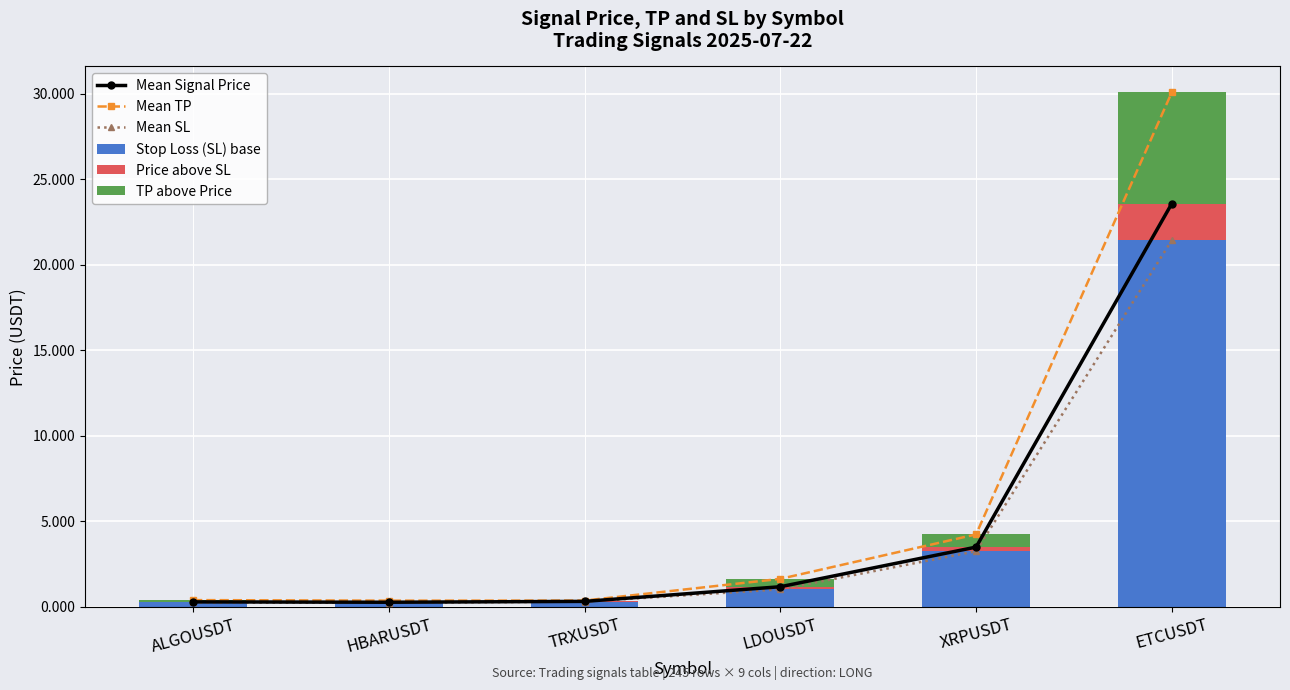

What is the total value across all series at XRPUSDT?

15.2